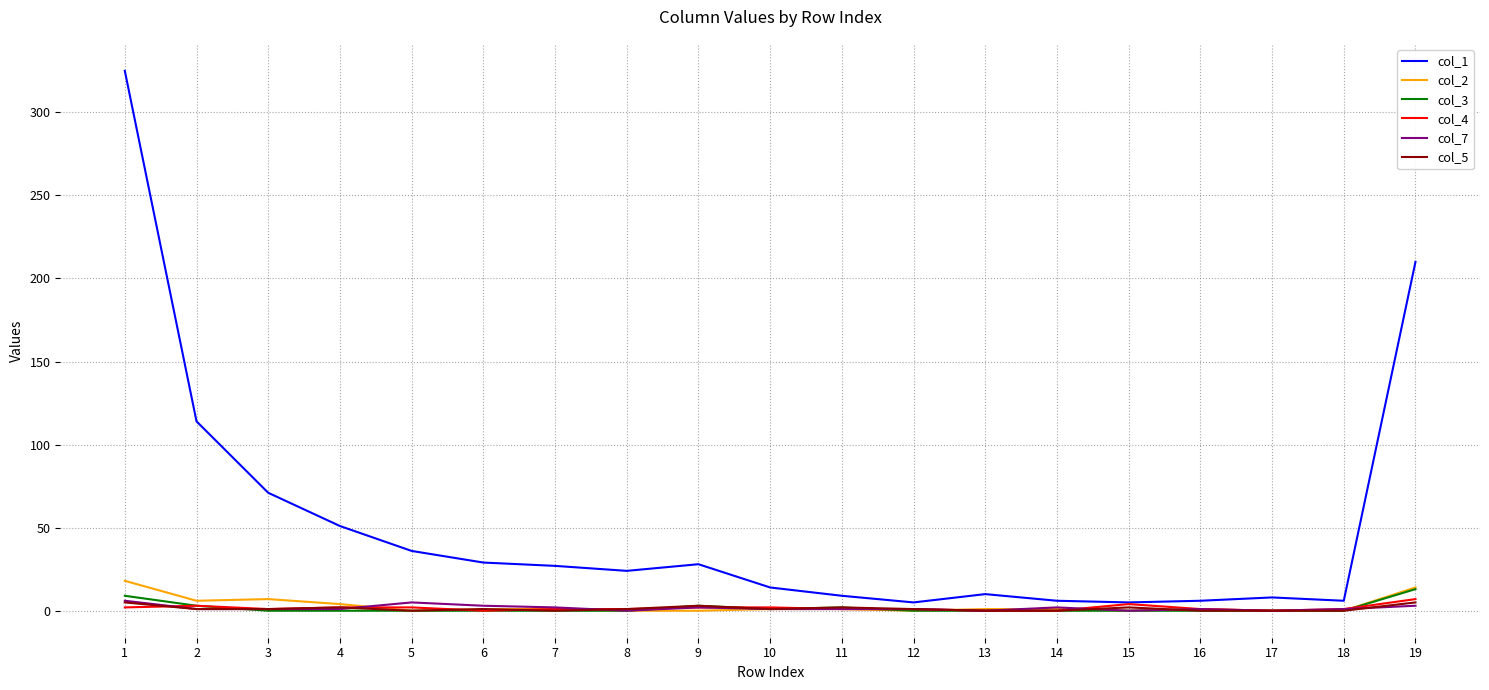

Count the number of categories in the chart.

19